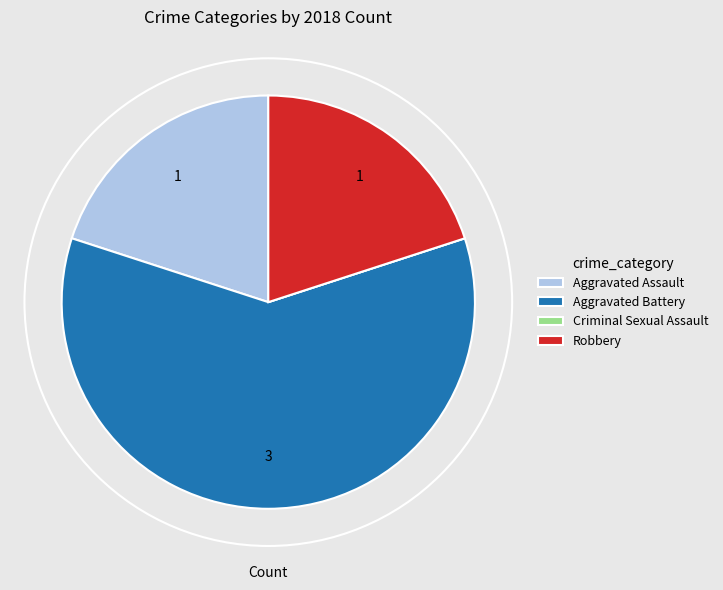

What is the ratio of the value at Robbery to the value at Aggravated Battery?

0.3